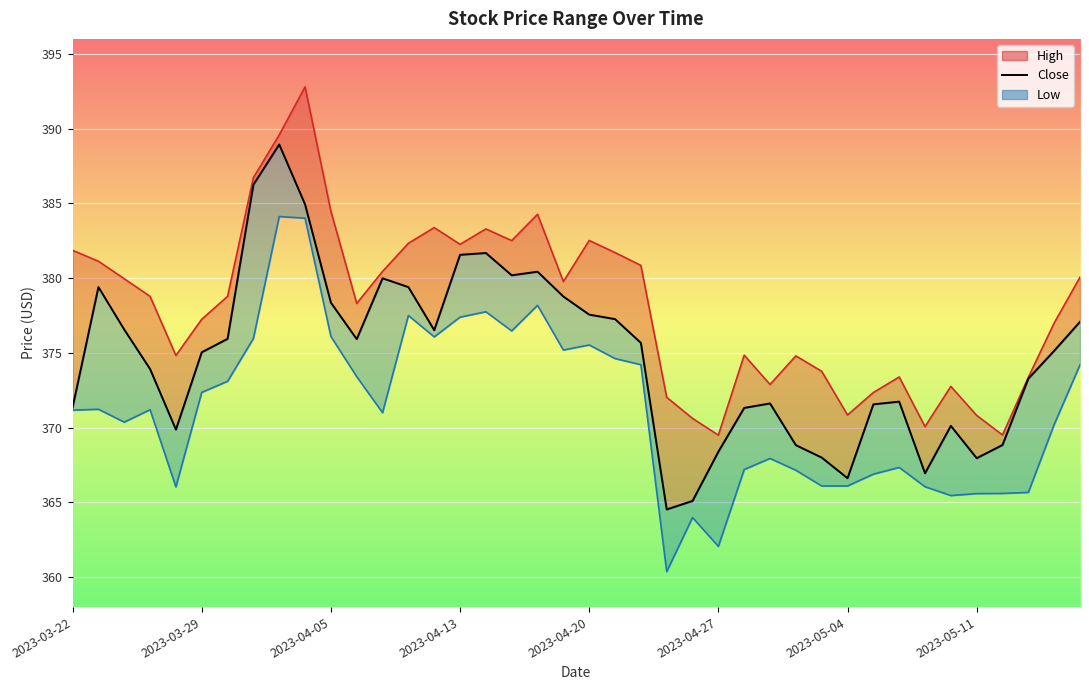

How many interior local valleys (lower than both neighbors) does the data have?

8